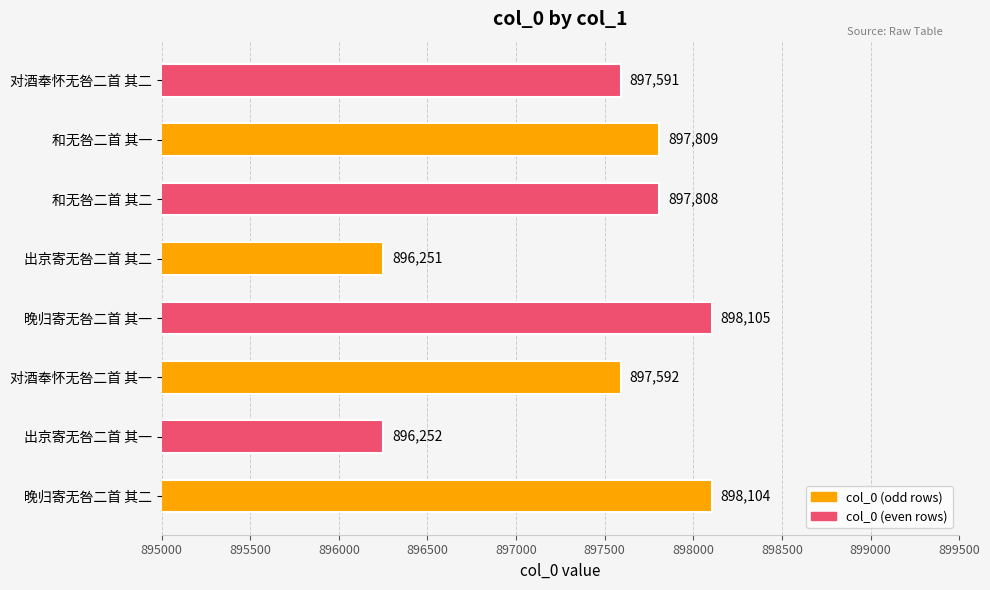

Does the chart contain stacked bars?

No